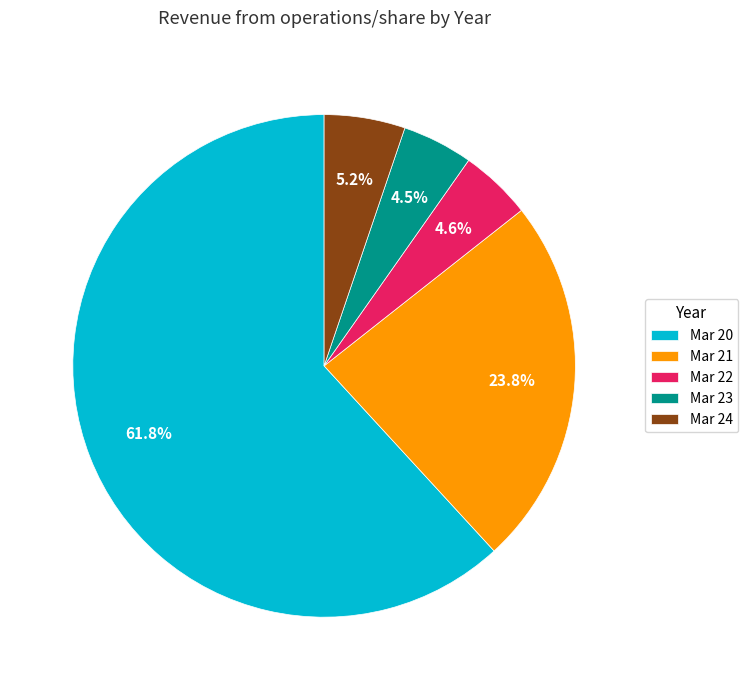

To the nearest percent, what is the combined percentage of Mar 21 and Mar 24?

29%